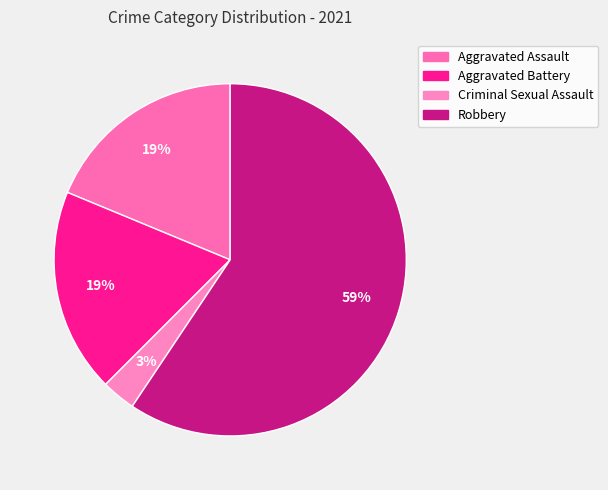

What is the change in value from Criminal Sexual Assault to Robbery?

+18